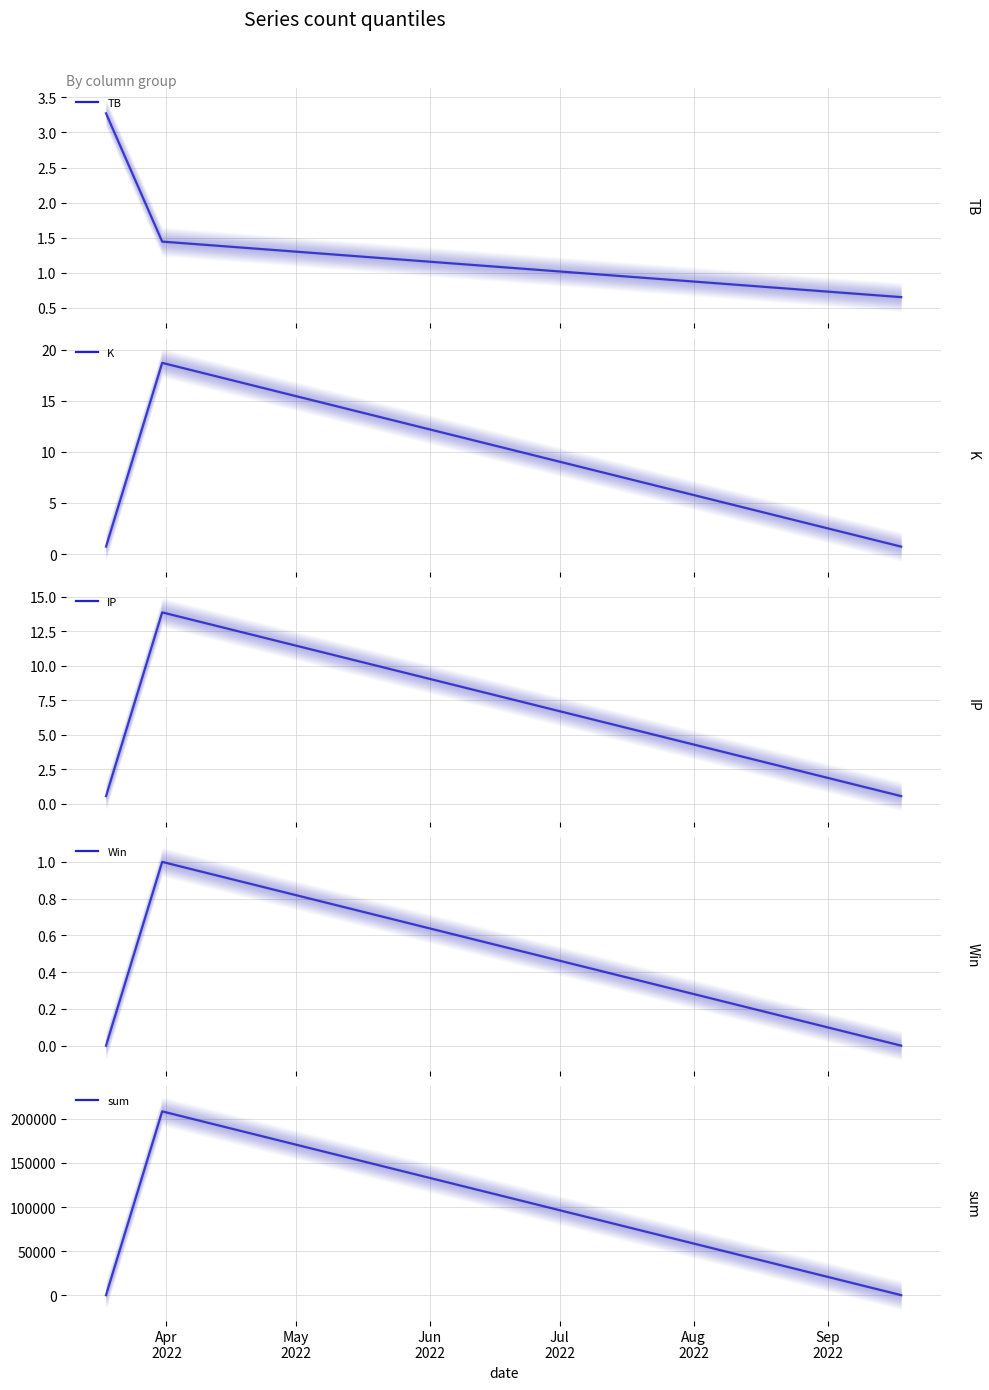

What is the label of the 3rd point from the left?

Jun
2022